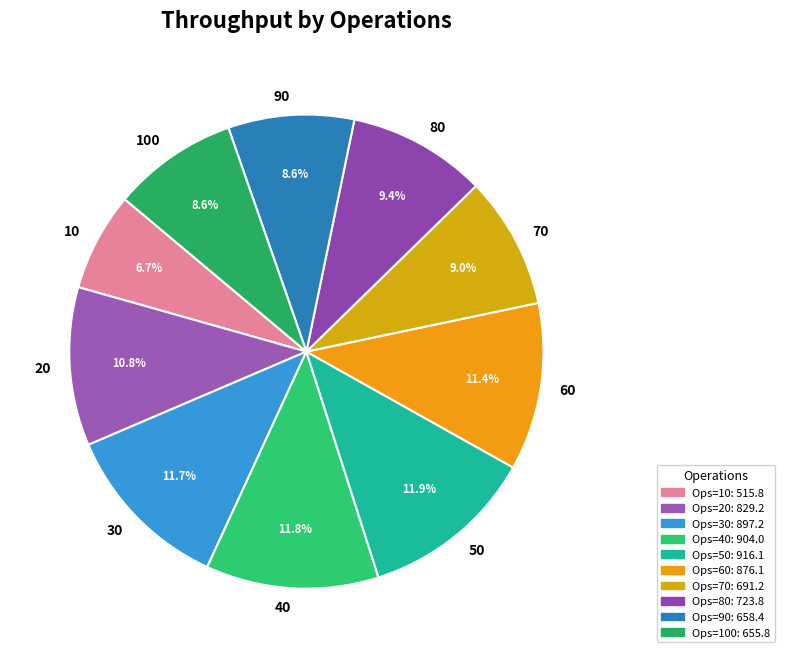

Which has a higher value, 40 or 100?

40